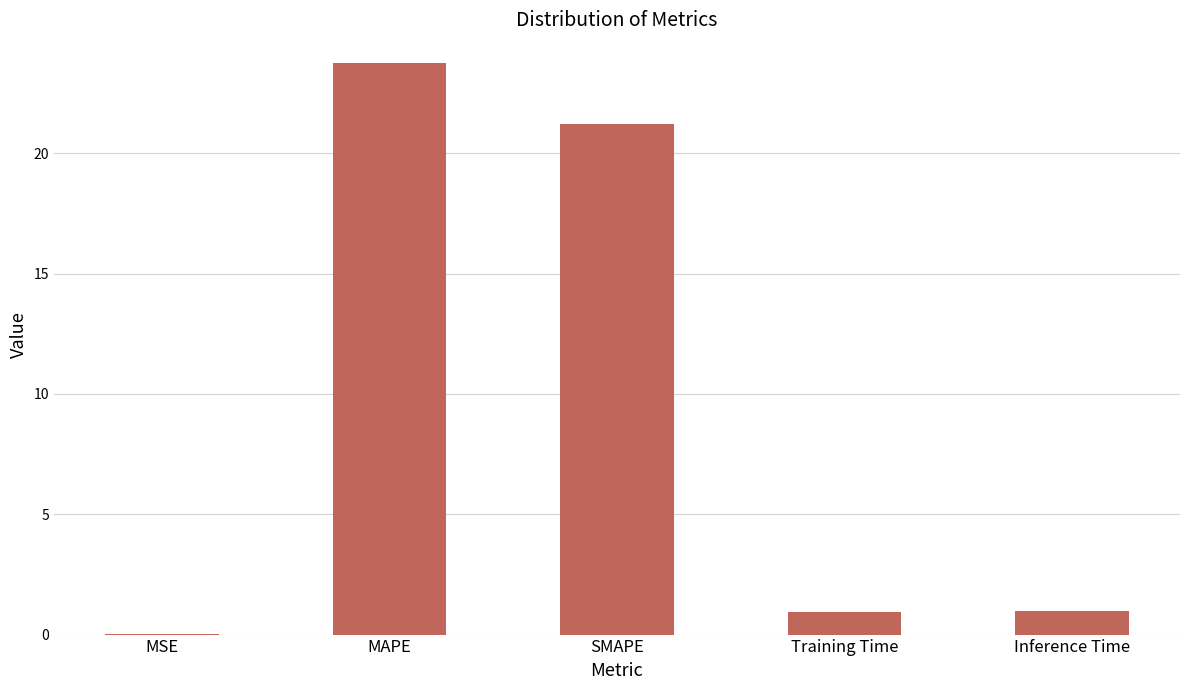

What is the sum of all values?

46.9